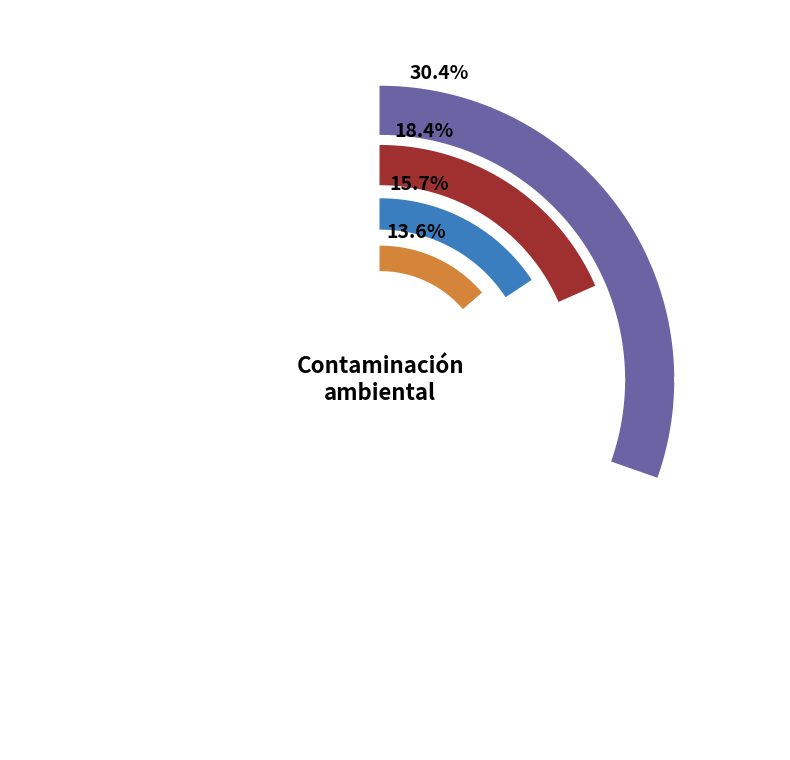

Between Agroquímicos para la producción and Actividad minera, which is larger?

Agroquímicos para la producción